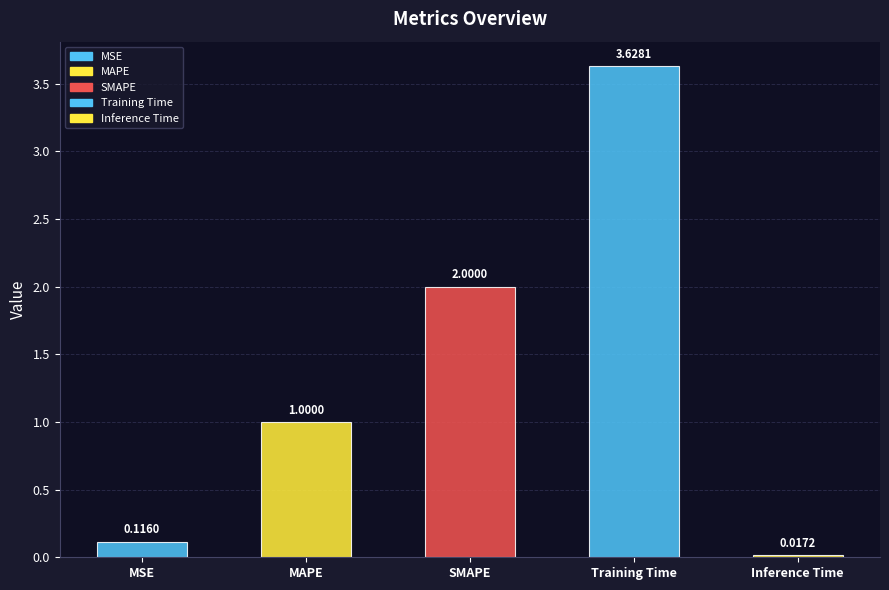

Reading right to left, what are all the values shown in this chart?

Inference Time=0.0	Training Time=3.6	SMAPE=2.0	MAPE=1.0	MSE=0.1